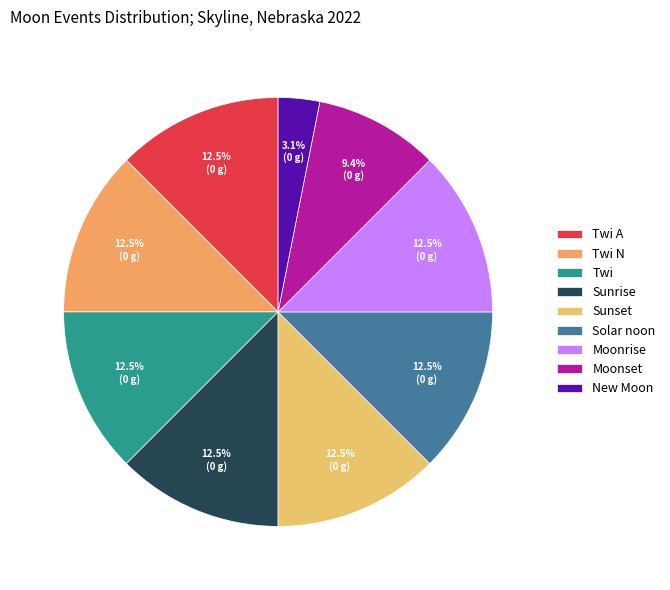

What percentage is NOT represented by Moonrise?

87.5%